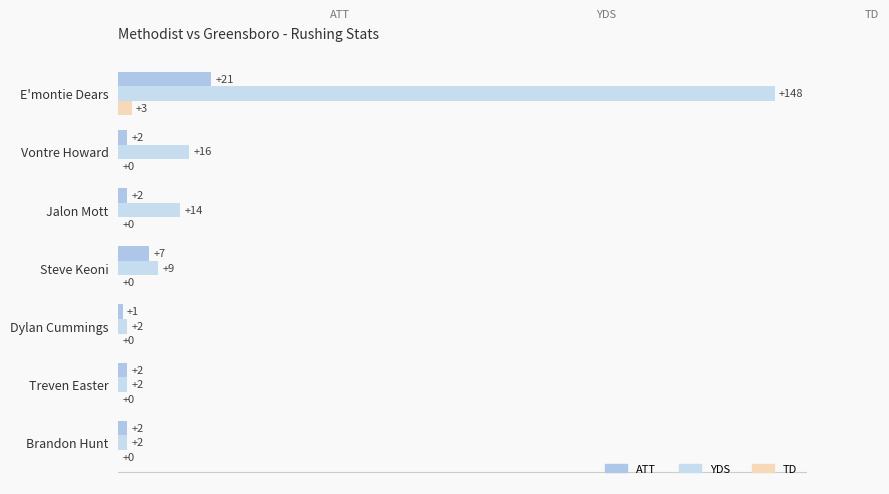

What are all the series names shown in the legend?

ATT, YDS, TD